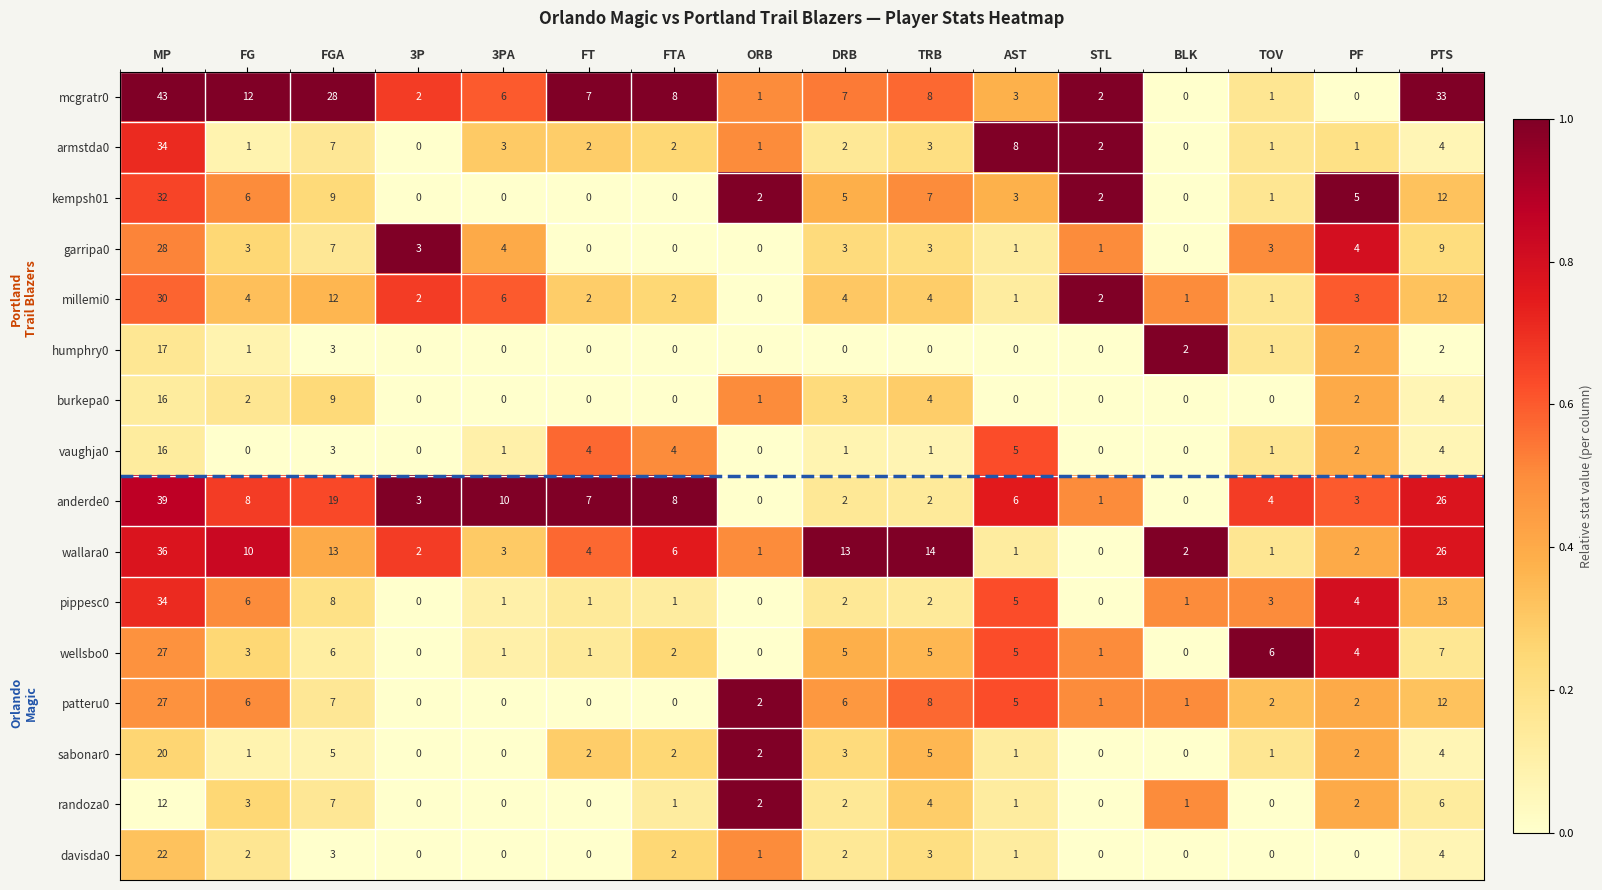

At which category is the sum across all series the highest?

MP